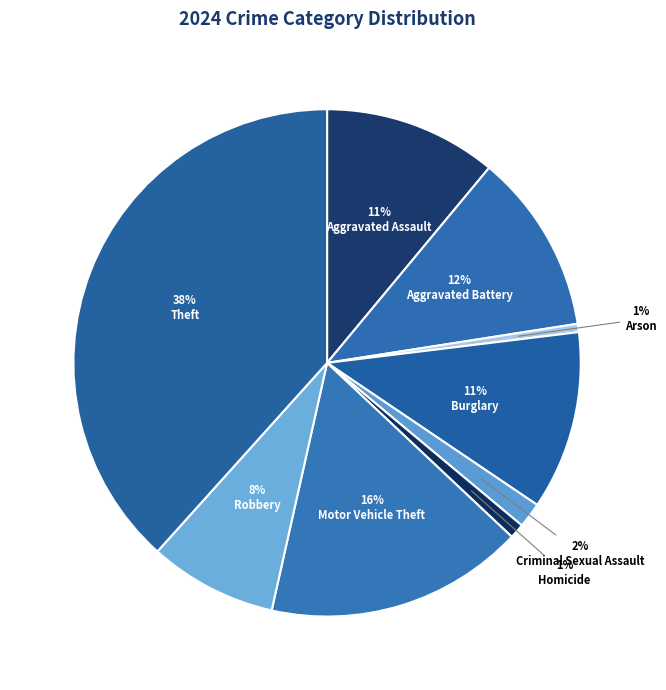

The Aggravated Assault slice represents 1% of the pie. True or false?

False